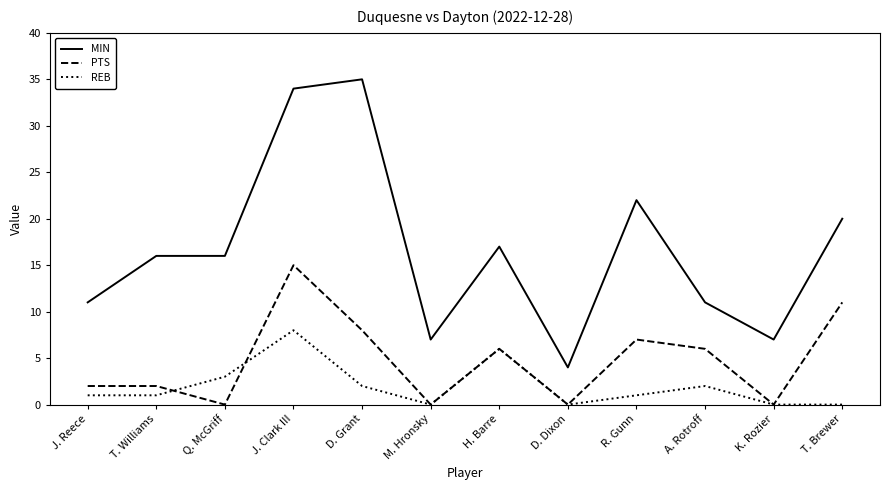

Where does the PTS series first go above 6?

J. Clark III